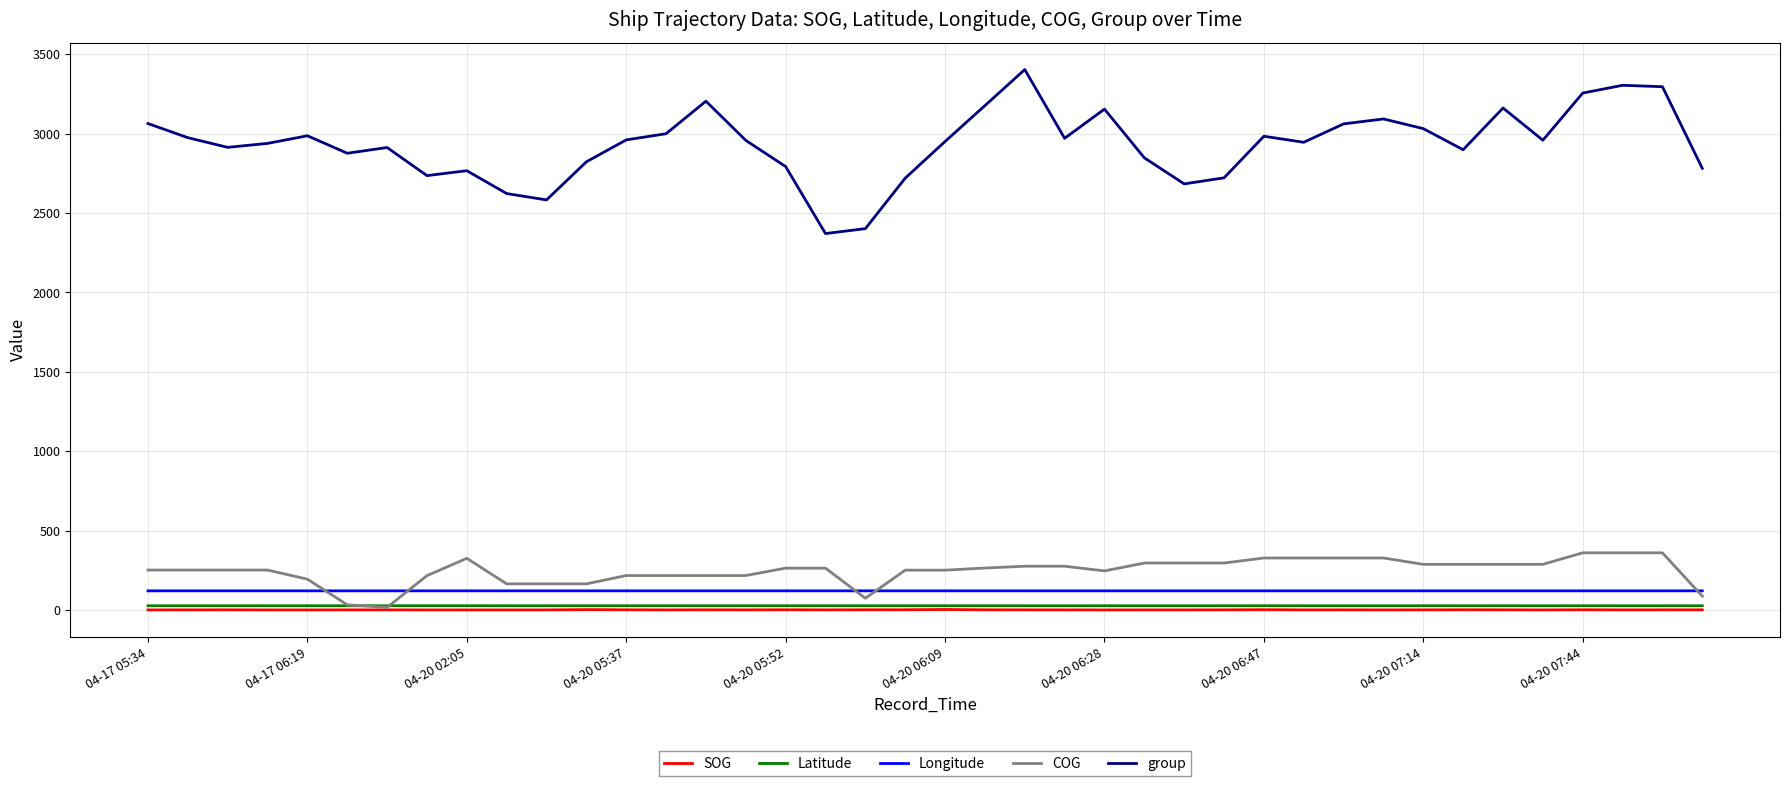

True or false: SOG and Latitude cross at least once.

False